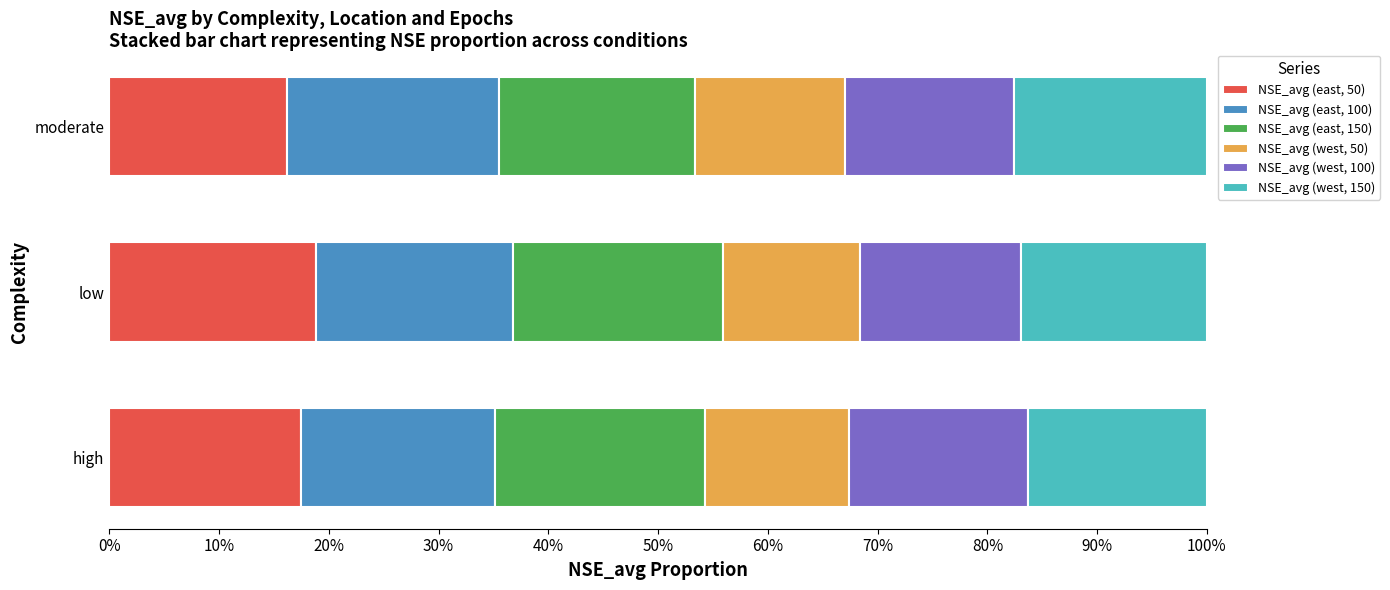

What is the highest value of the NSE_avg (east, 50) series?

18.8